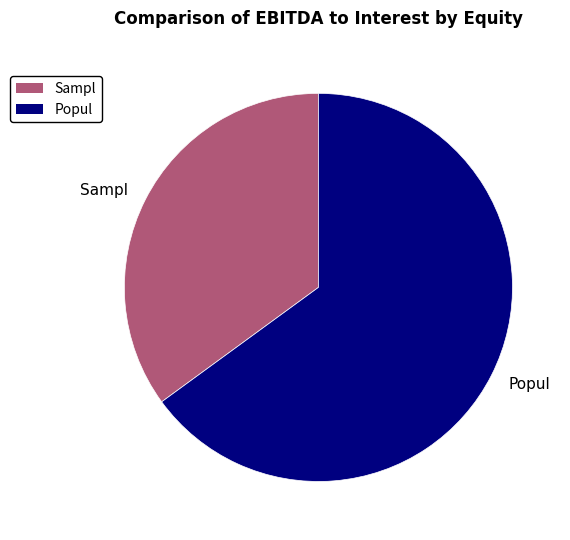

Approximately how many times larger is the value at Sampl compared to Popul?

0.5